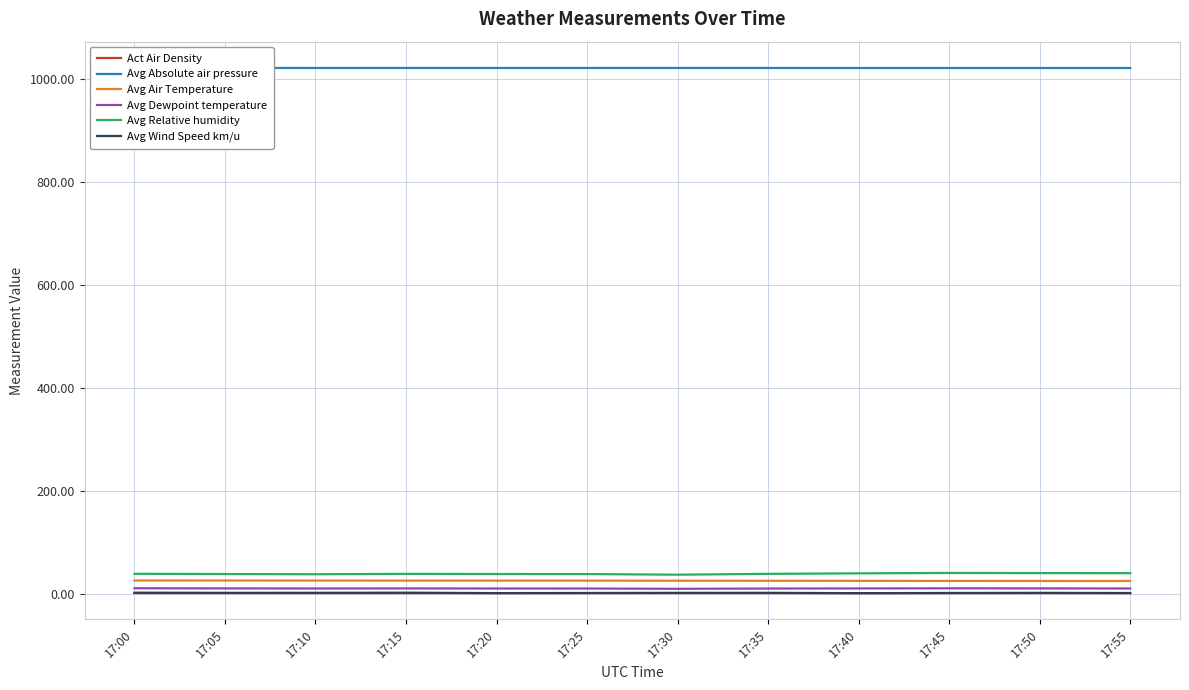

At which category is the sum across all series the highest?

17:00